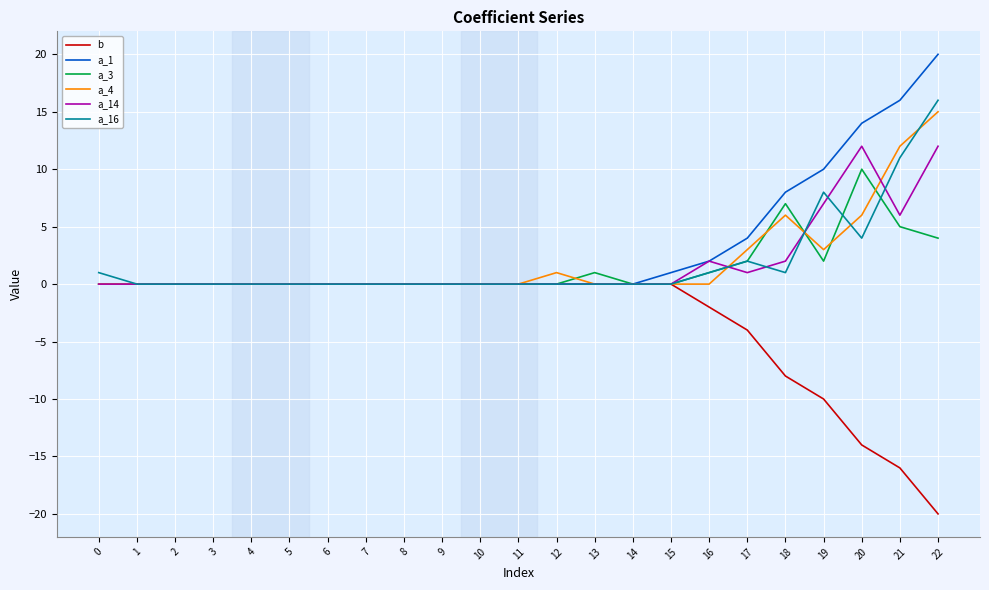

How many series are shown in this chart?

6